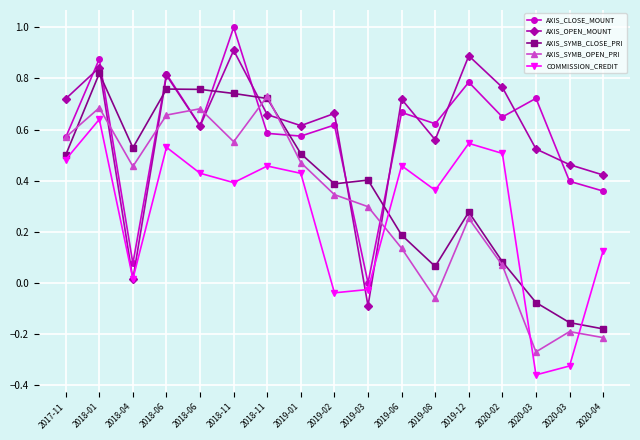

Is it true that AXIS_CLOSE_MOUNT equals 0.6 at 2019-02?

True